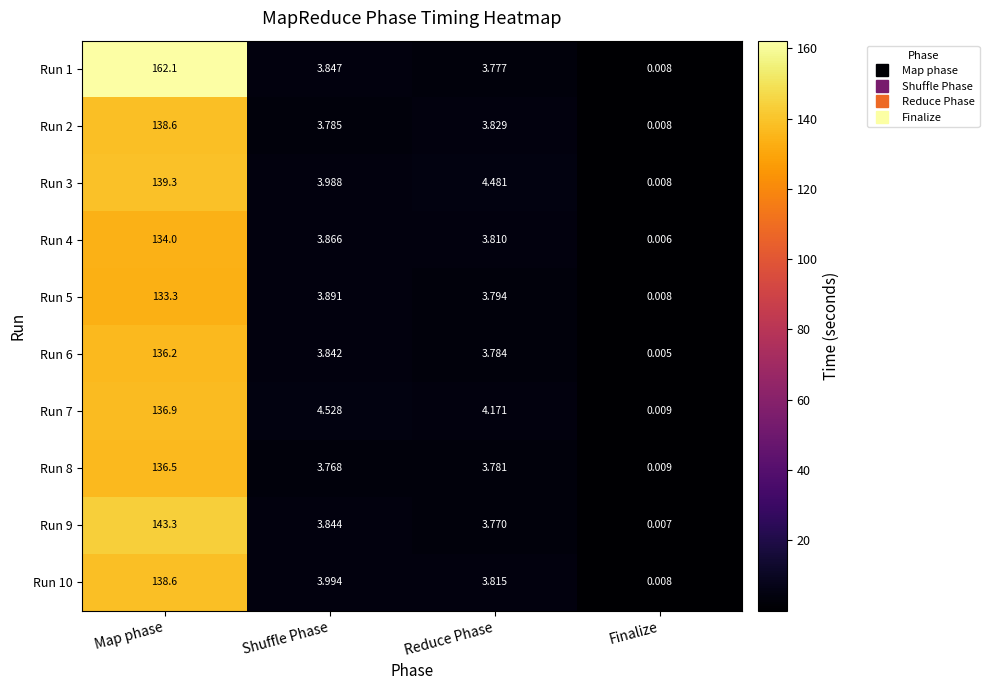

At which label does Run 10 reach its minimum?

Finalize